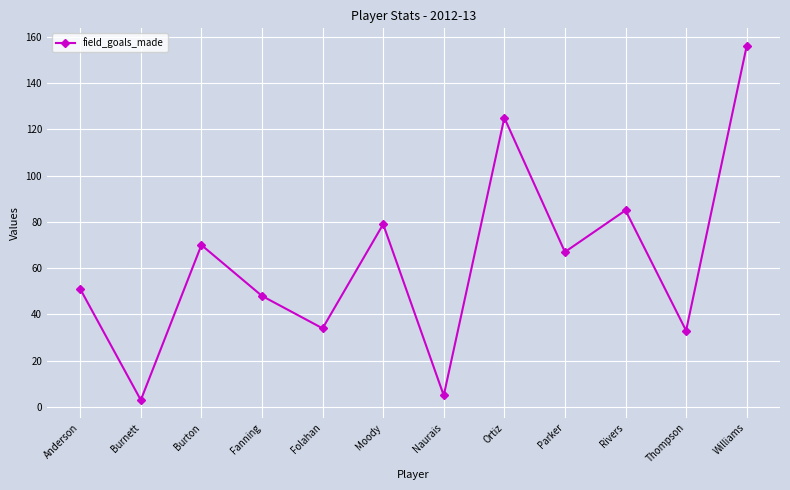

What is the ratio of the value at Moody to the value at Williams?

0.5